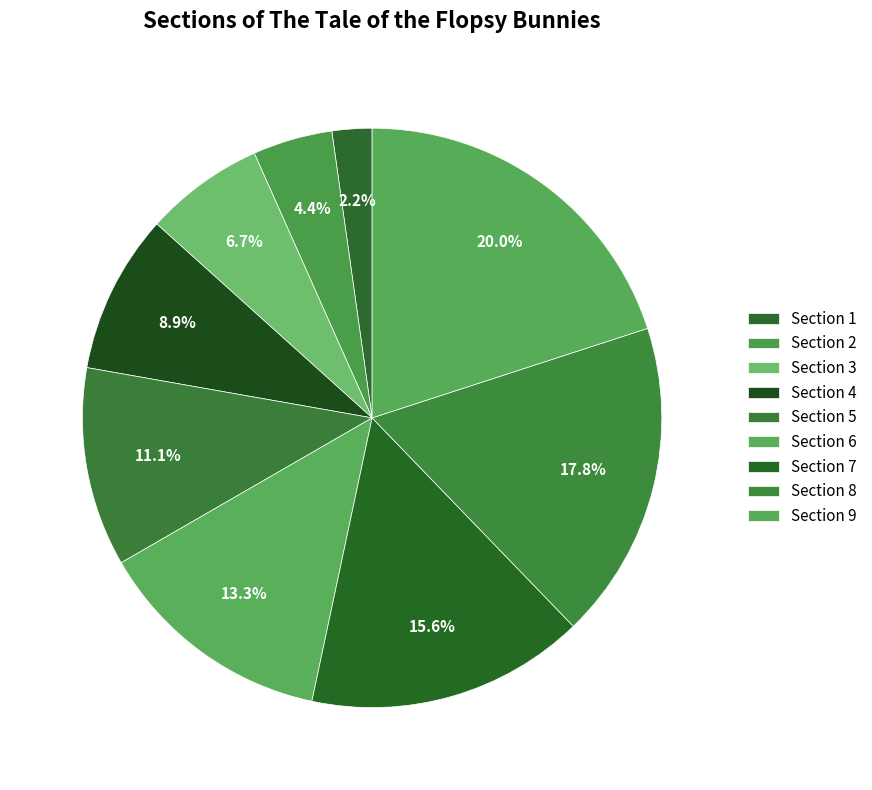

True or false: Section 9 accounts for 20% of the total.

True